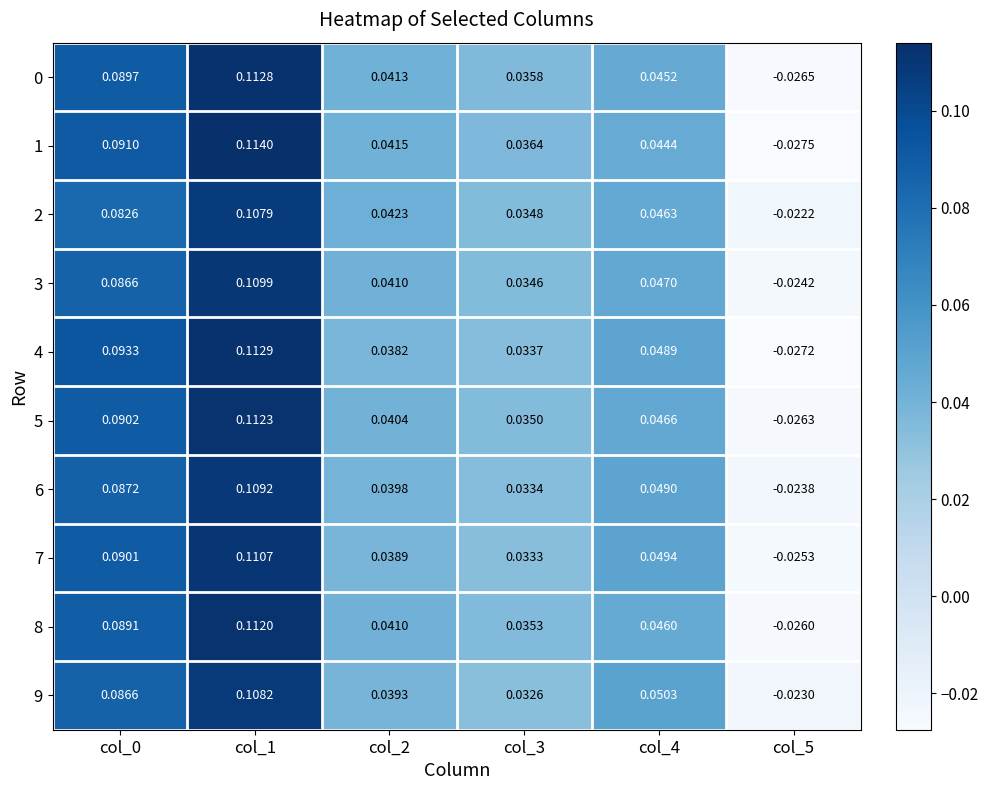

Rank the series by their maximum value, from highest to lowest.

1, 4, 0, 5, 8, 7, 3, 6, 9, 2